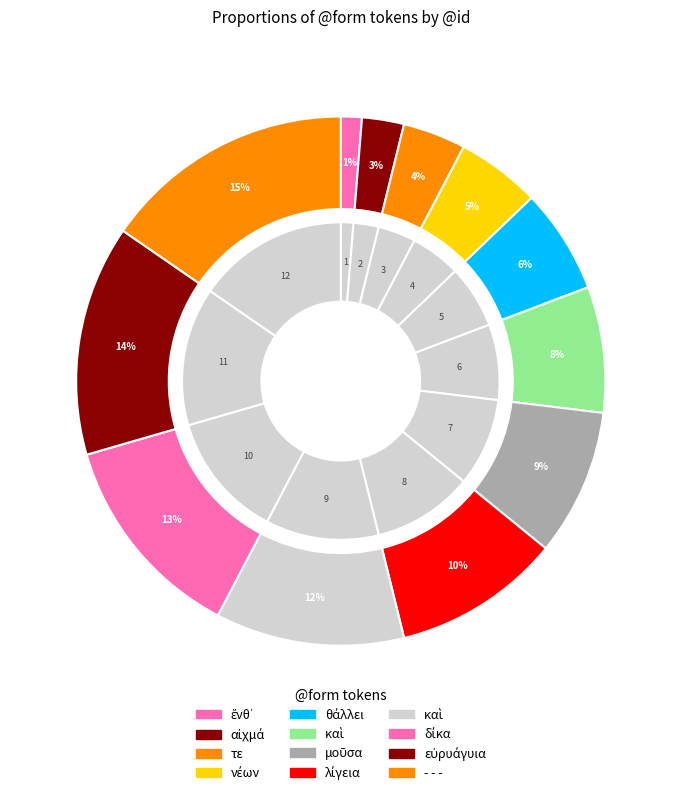

Count the number of slices in the pie.

12